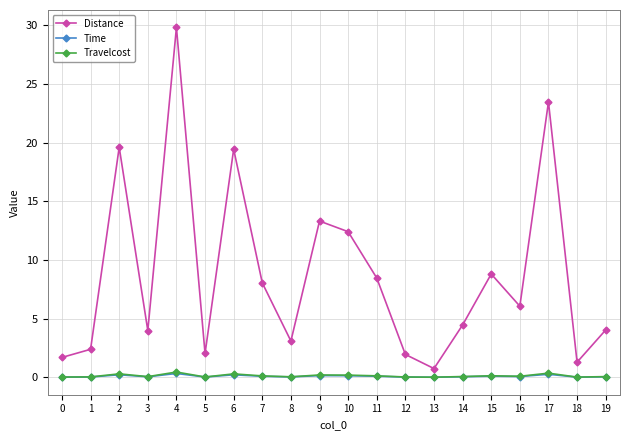

Which label corresponds to the largest value in the chart?

4